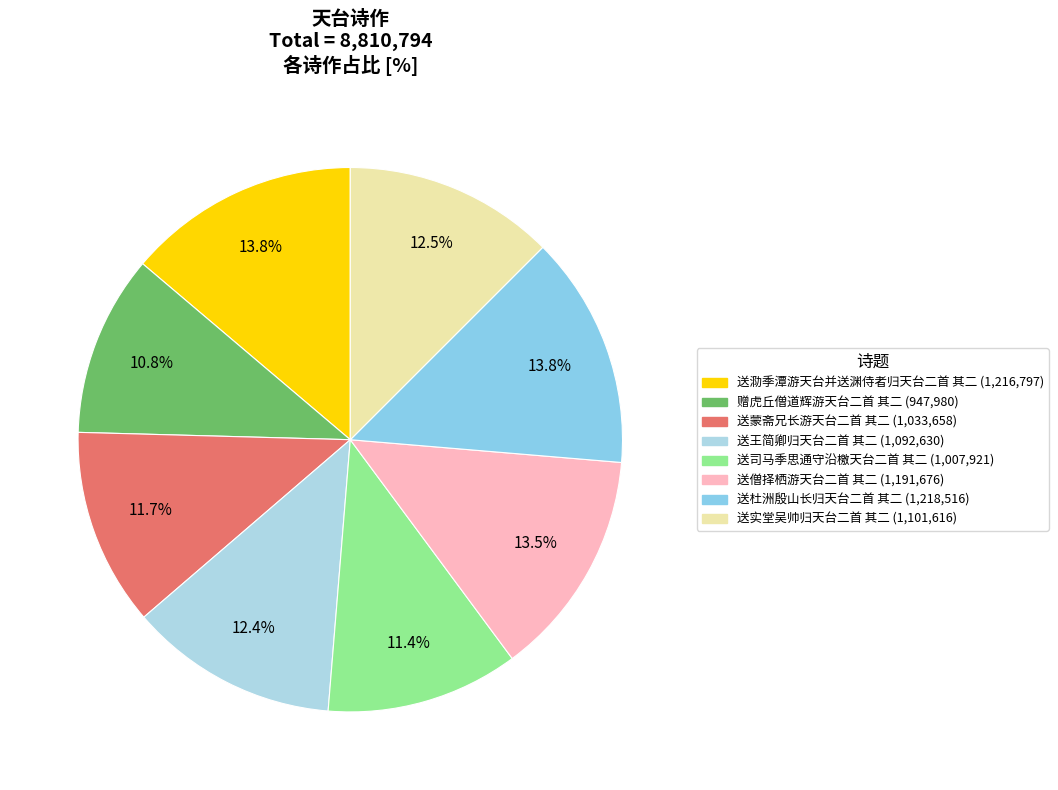

Is there a majority slice in this chart?

No